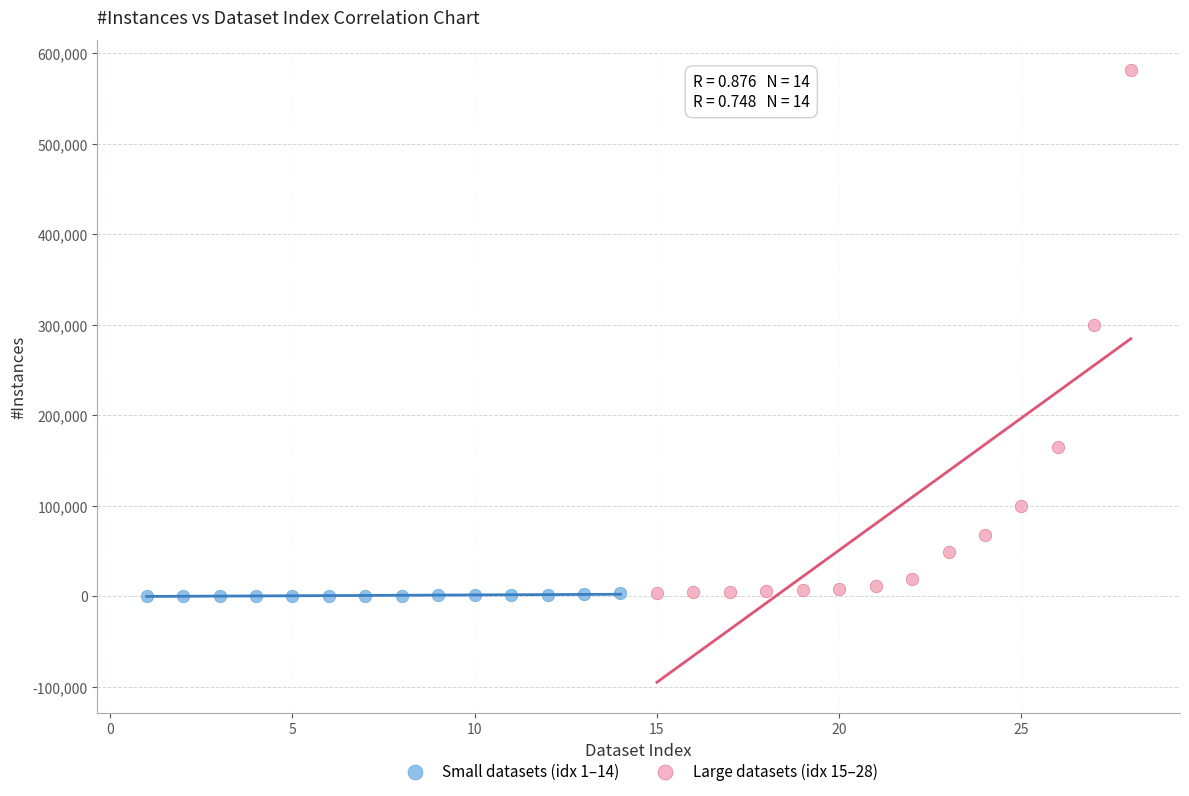

Which series has the largest Y range (max minus min)?

Large datasets (idx 15–28)